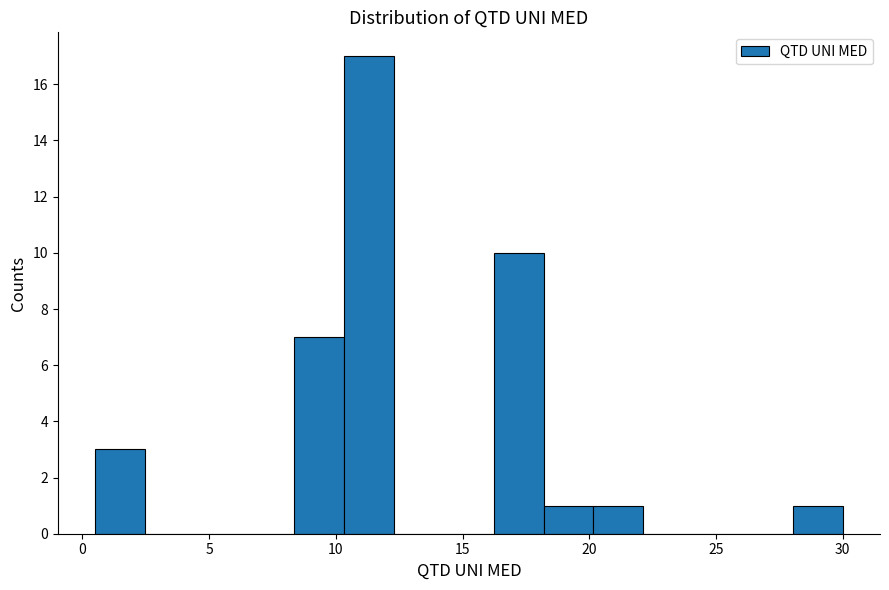

Around what value on the x-axis is the tallest bar? Give the approximate position of its centre, as read against the axis.

11.5